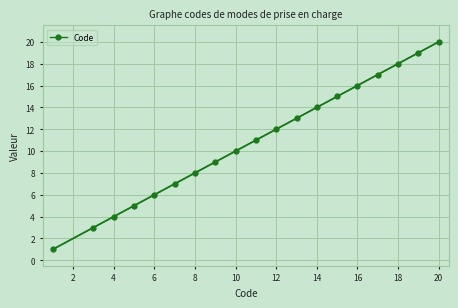

How many data points are less than 11?

9